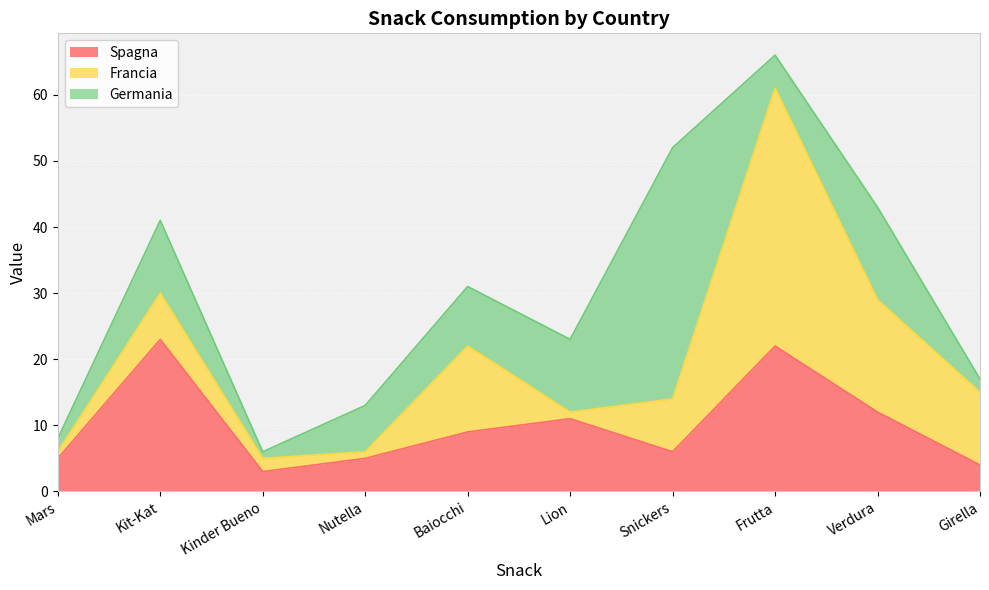

What is the difference between the maximum and second lowest values in the Francia series?

38